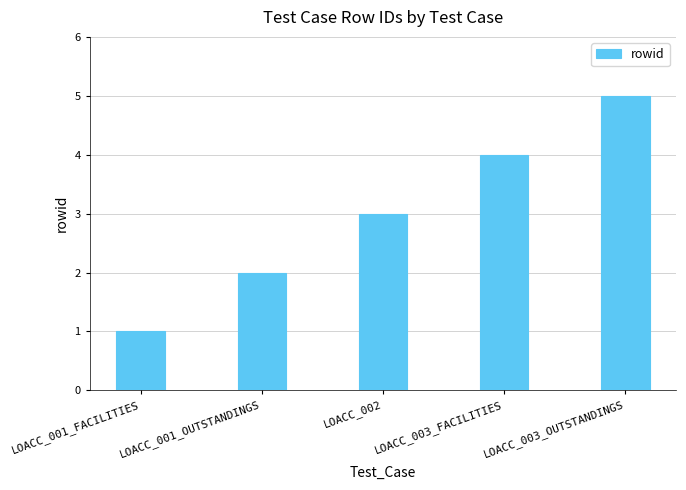

Approximately how many times larger is the value at LOACC_003_FACILITIES compared to LOACC_002?

1.3